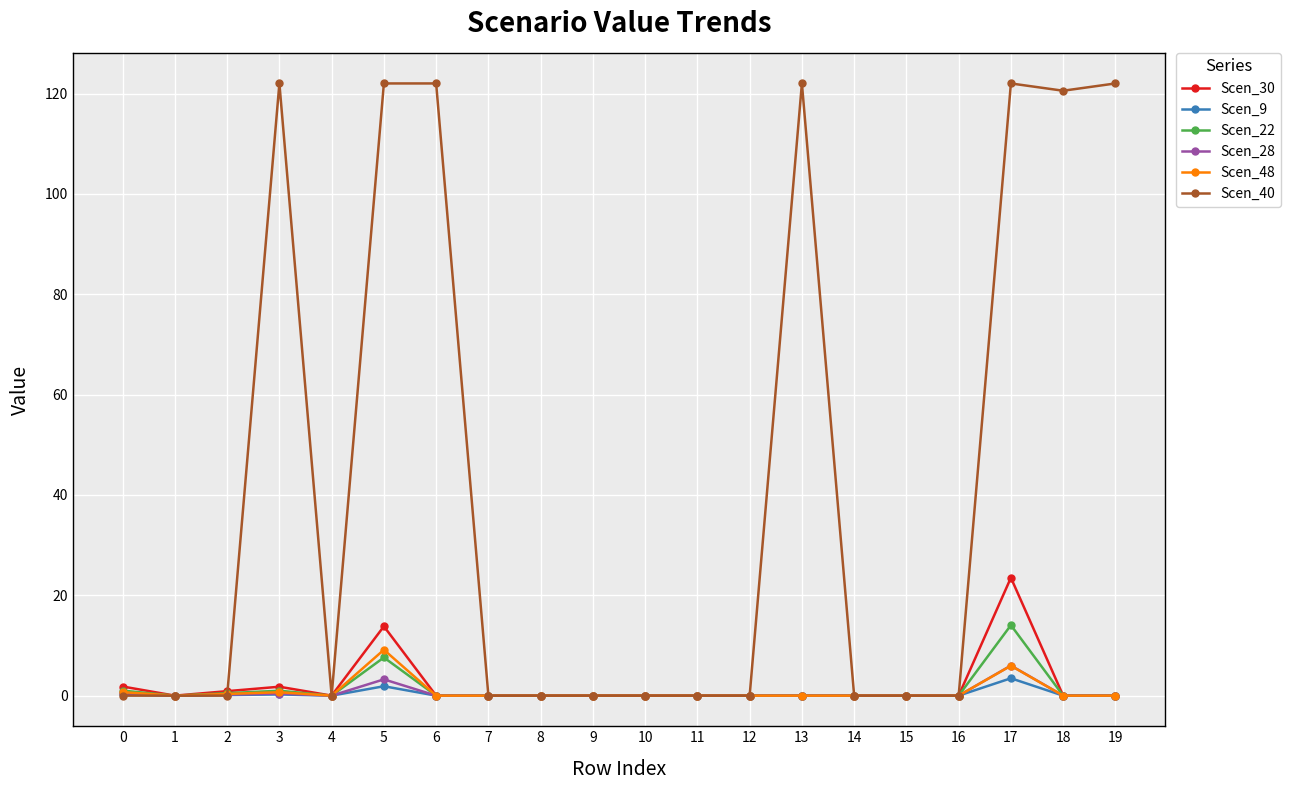

Which category has the highest value in the Scen_22 series?

17